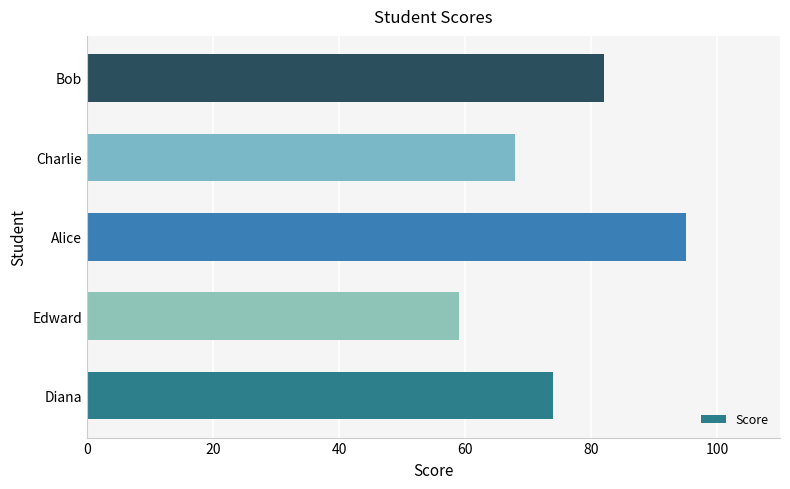

At which category does the chart reach its peak across all series?

Alice